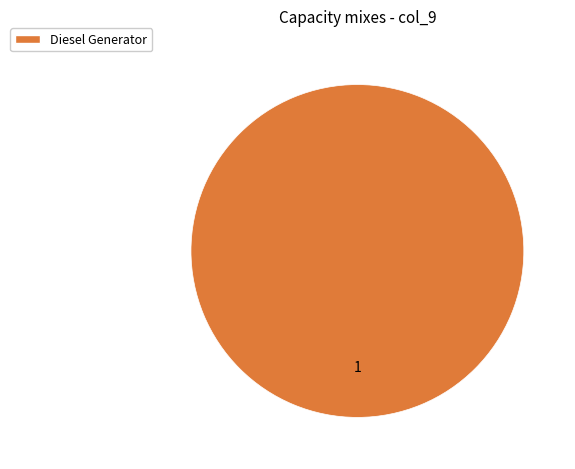

Is it true that Diesel Generator is 87% of the pie?

False